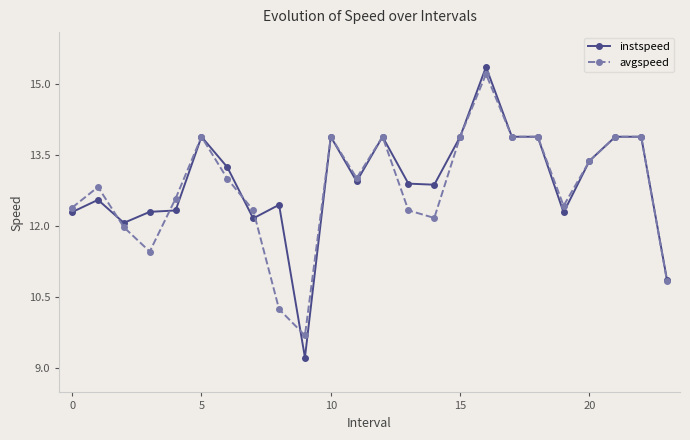

What is the lowest value of the instspeed series?

9.2